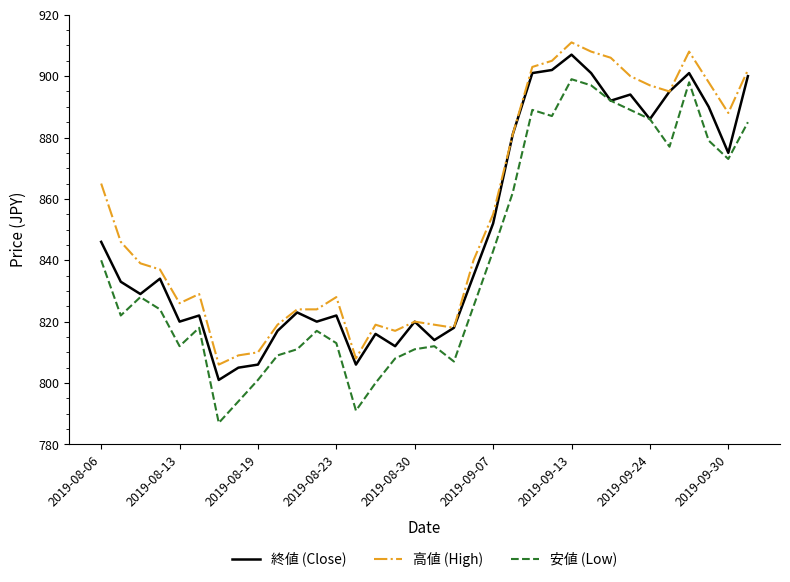

Rank the series by their average value, from lowest to highest.

安値 (Low), 終値 (Close), 高値 (High)